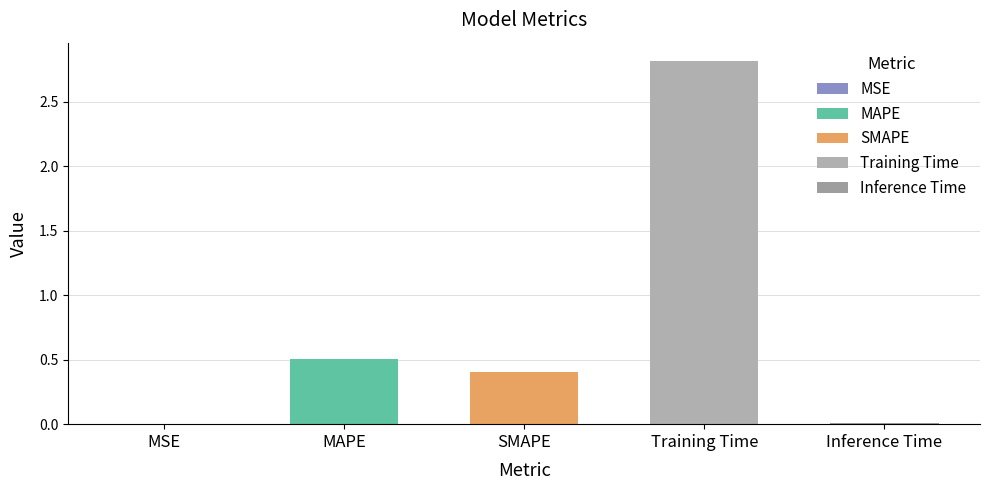

Is it true that the value at MAPE is 0.7?

False